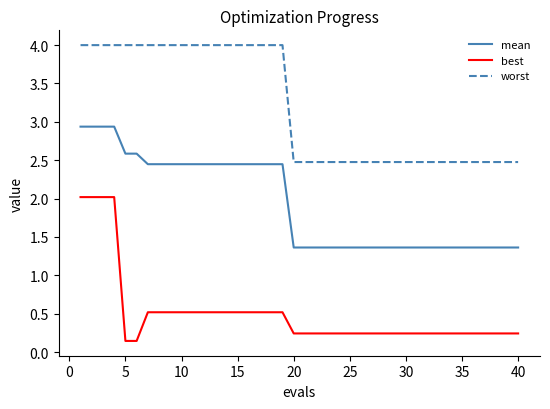

True or false: worst and best intersect in this chart.

False